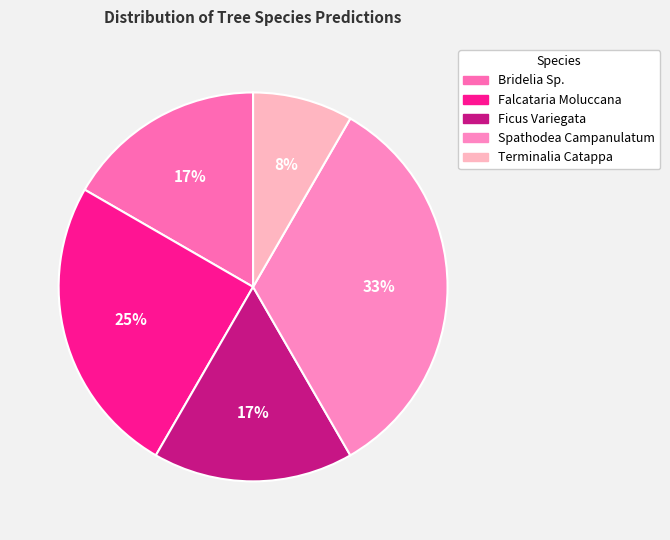

To the nearest percent, what is the combined percentage of Falcataria Moluccana and Spathodea Campanulatum?

58%